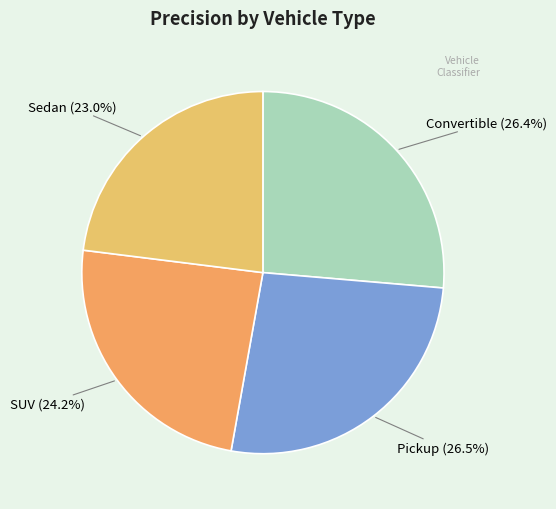

True or false: Convertible accounts for 26% of the total.

True